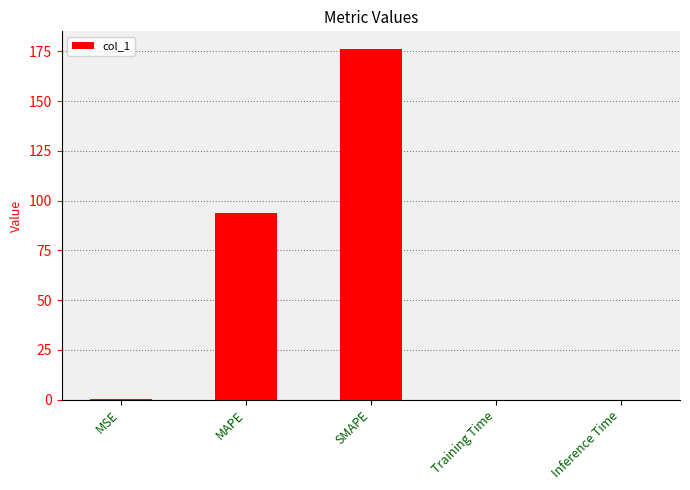

The chart shows a value of 0.0 at Inference Time. True or false?

True